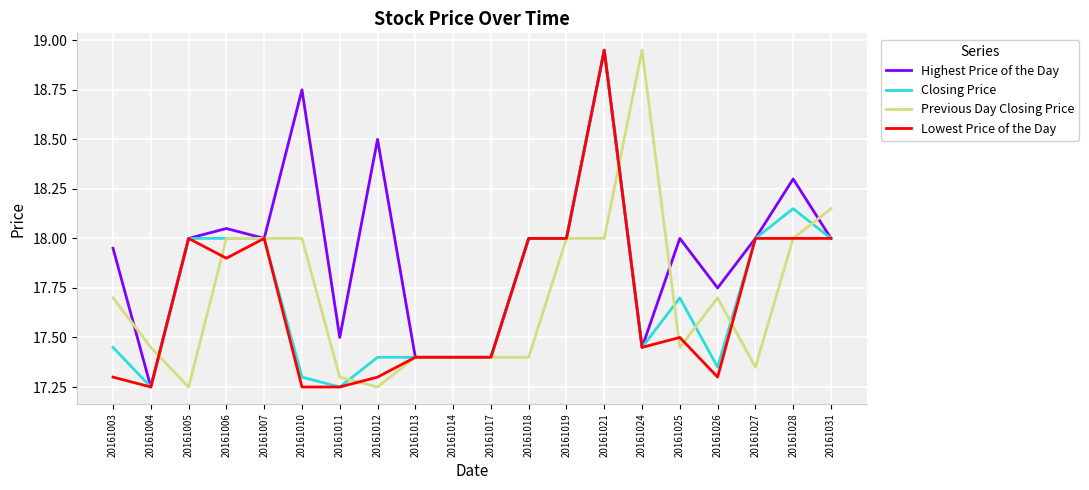

Which series changed the most between 20161014 and 20161024?

Previous Day Closing Price